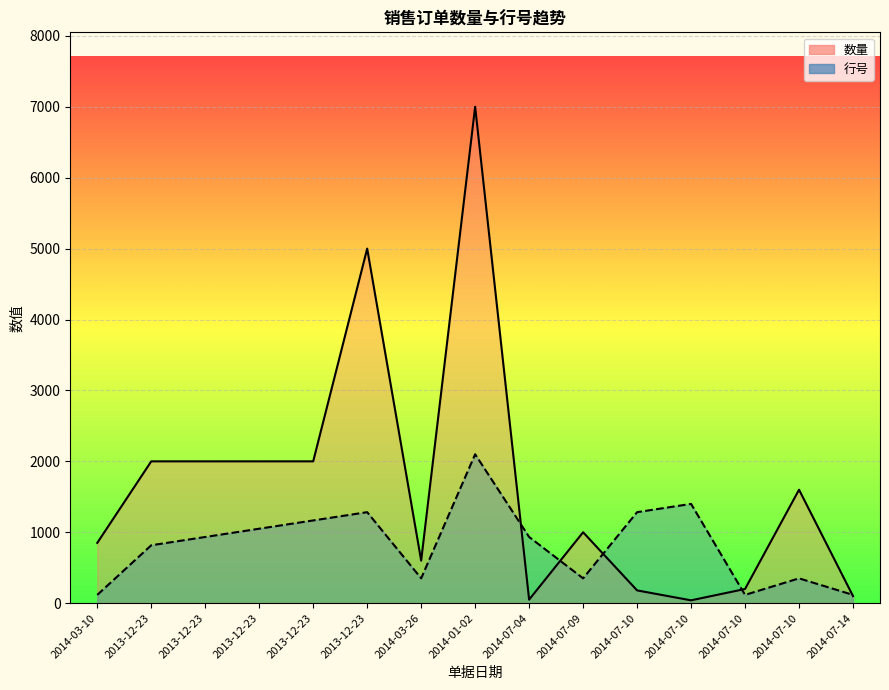

How many interior local peaks does the 行号 series have?

4